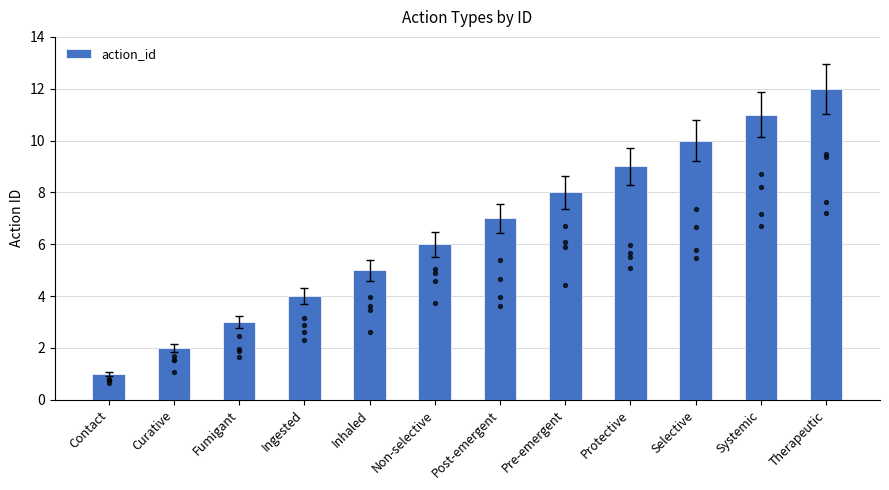

What is the ratio of the value at Therapeutic to the value at Systemic?

1.1